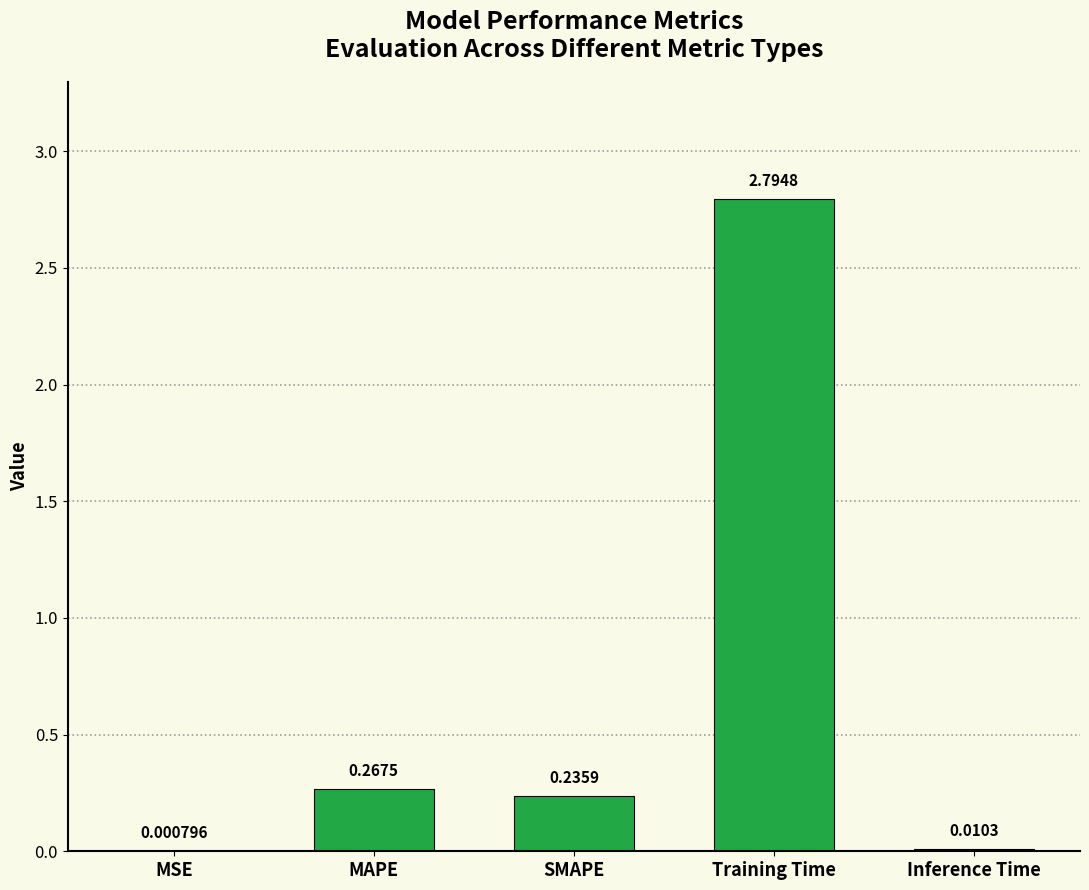

Between MAPE and SMAPE, which is larger?

MAPE